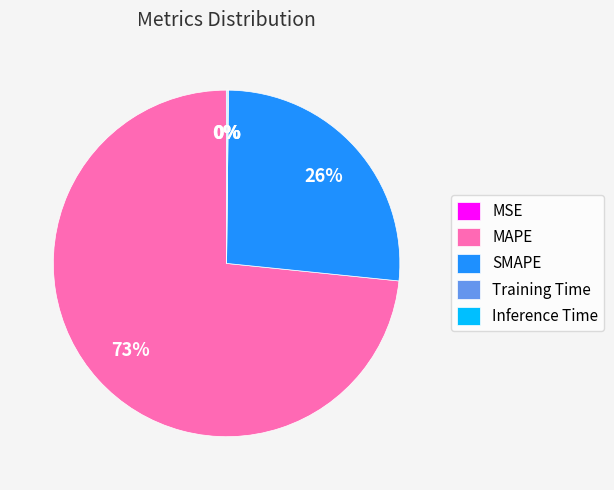

True or false: SMAPE accounts for 39% of the total.

False